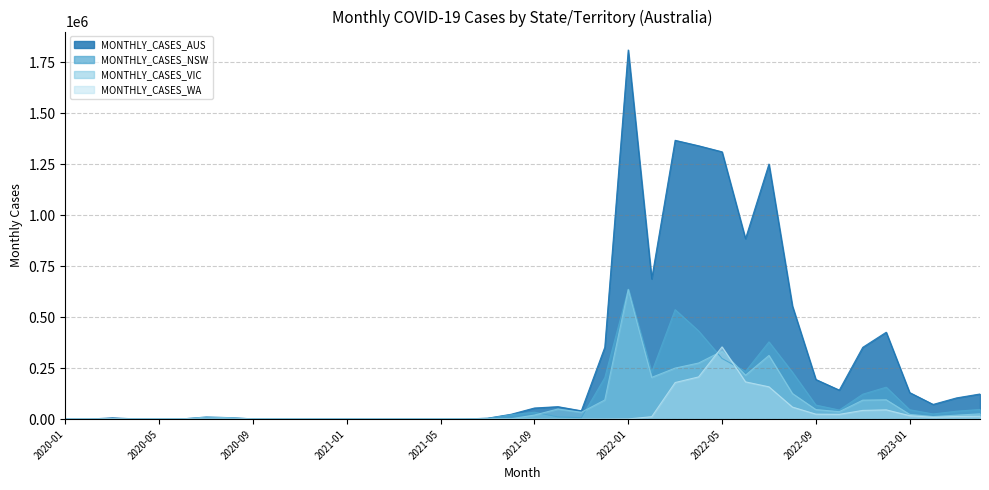

How many lines are shown in the chart?

4